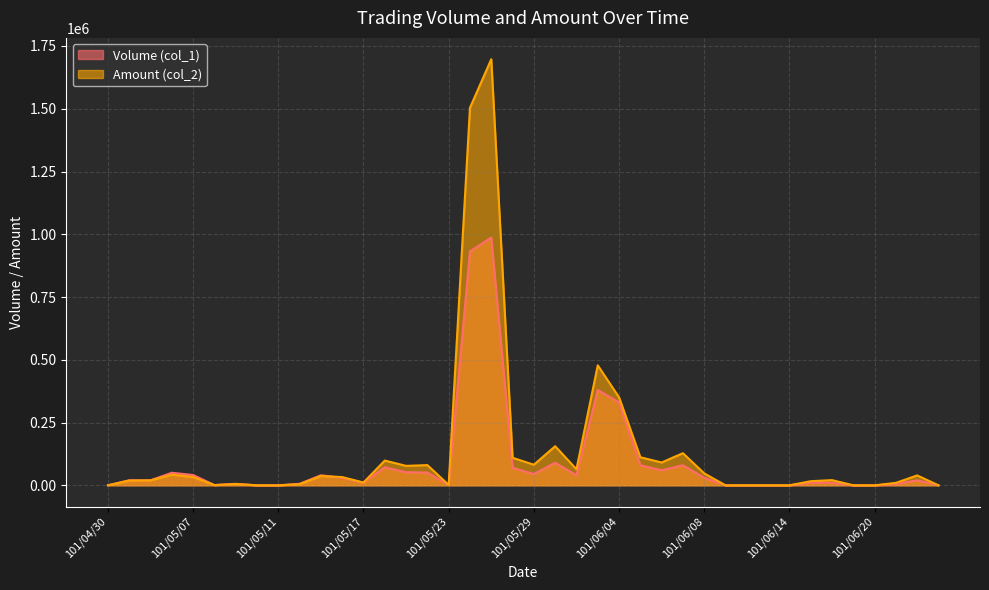

How many times do Volume (col_1) and Amount (col_2) cross each other?

1